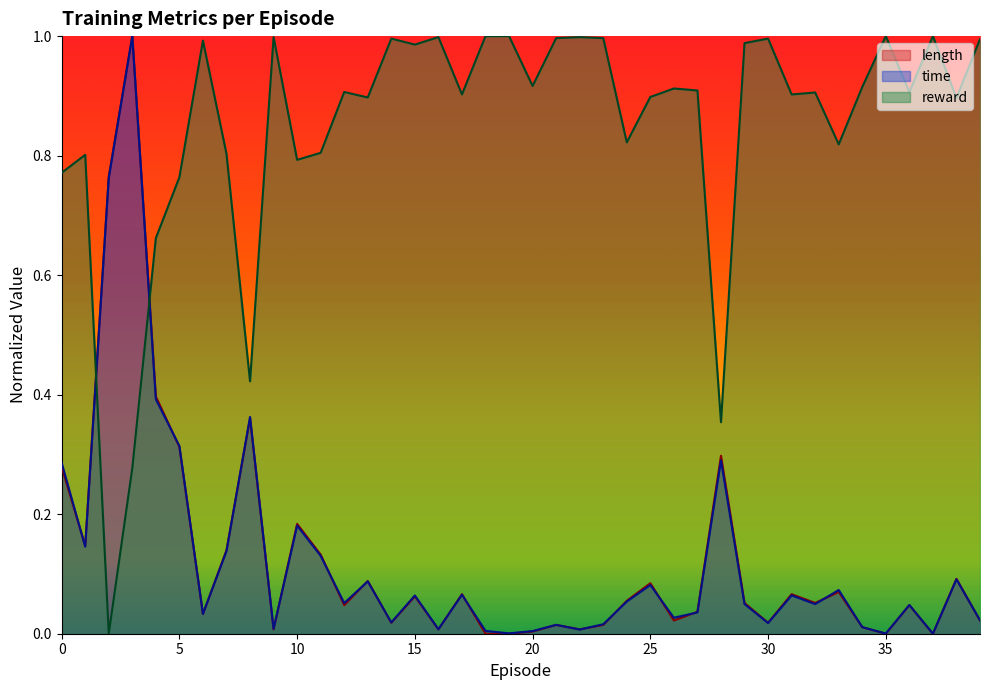

At 3, list the series in order from smallest to largest.

reward, length, time